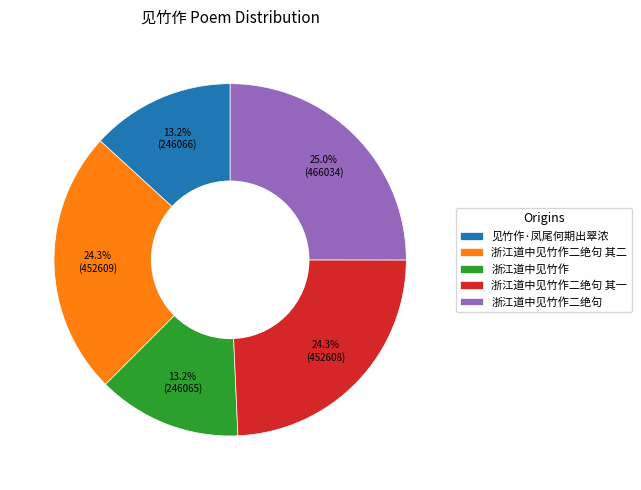

Does 见竹作·凤尾何期出翠浓 account for over 50% of the chart?

No